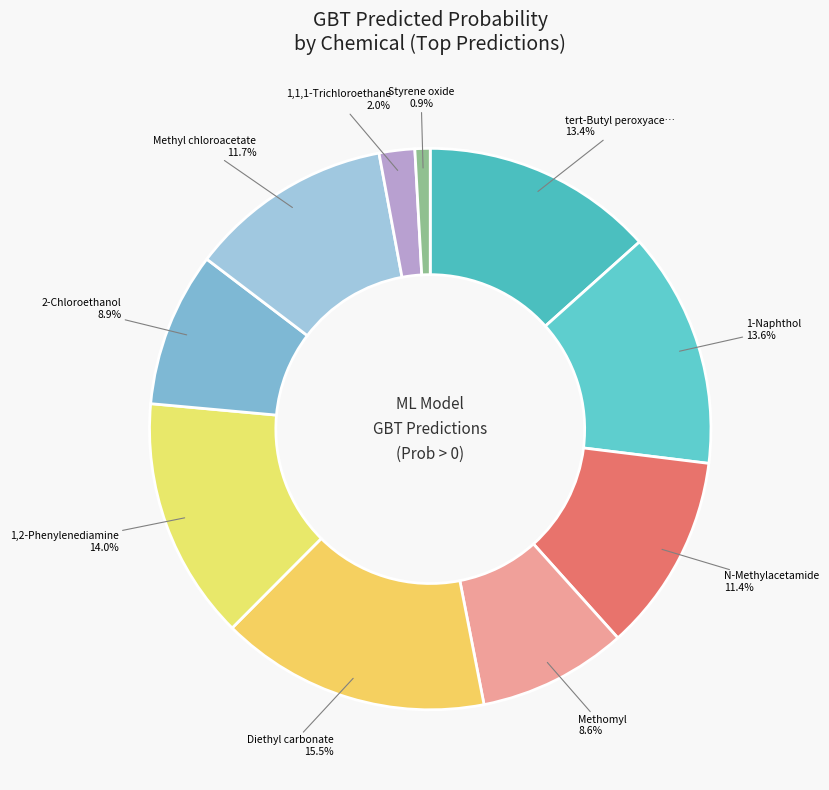

To the nearest percent, what is the average slice percentage?

10%